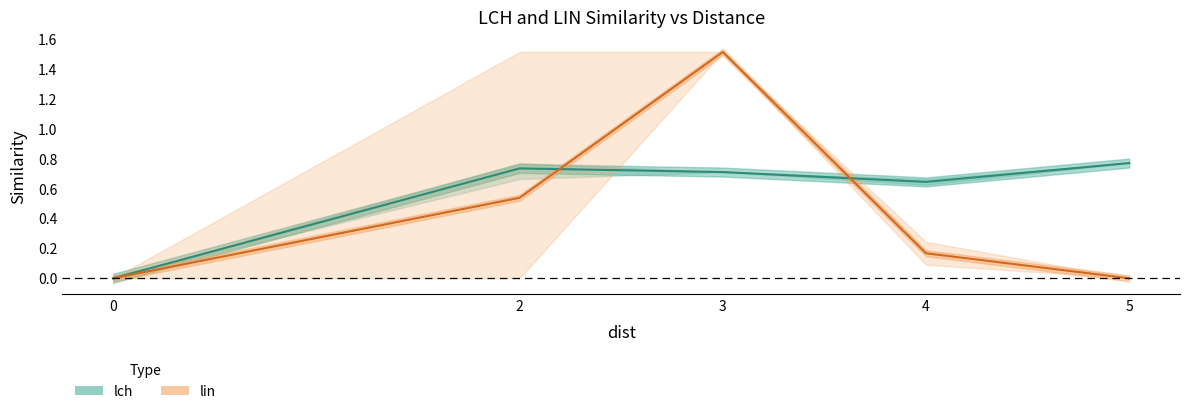

Is this an area chart (filled region under the line)?

No